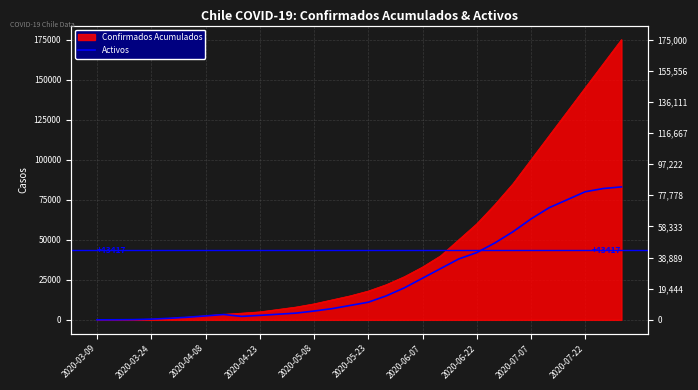

What position from the right is 14?

16